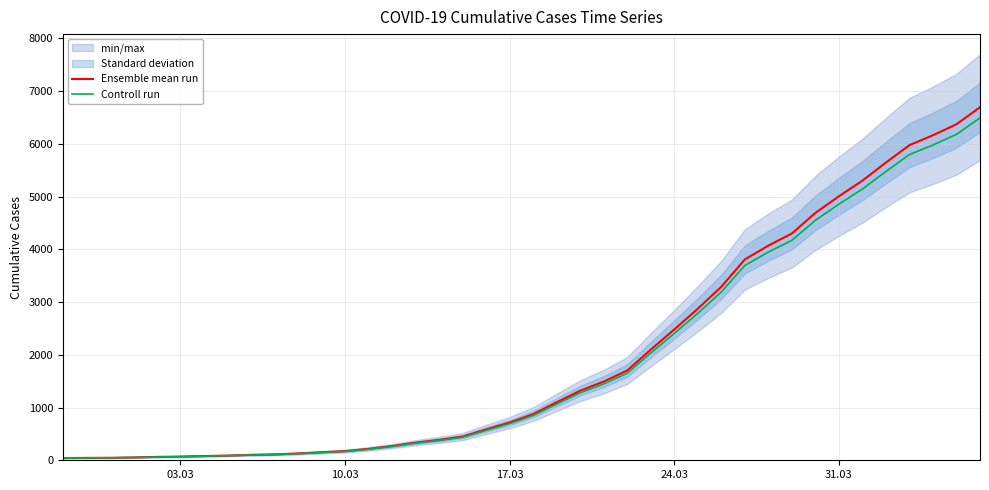

How many lines are shown in the chart?

2